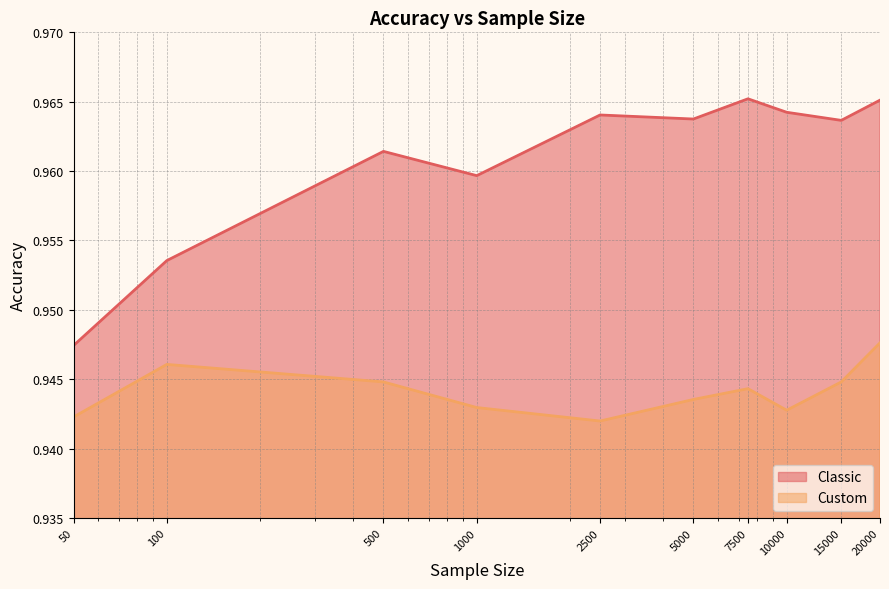

What are all the series names shown in the legend?

Classic, Custom